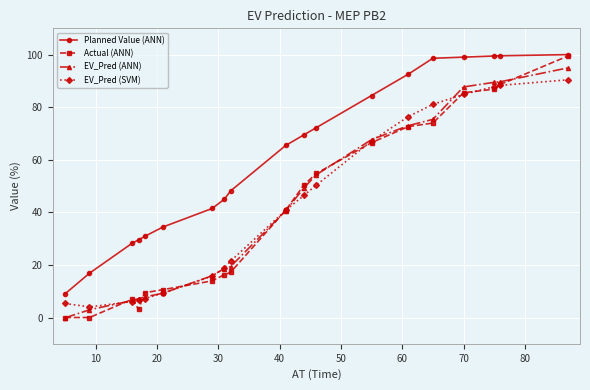

Which series has the widest spread of values?

Actual (ANN)